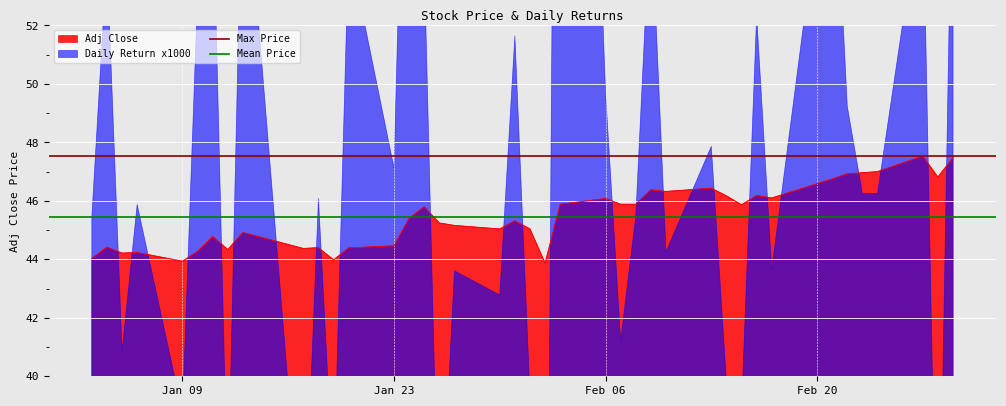

What is the lowest value of the Max Price series?

47.5